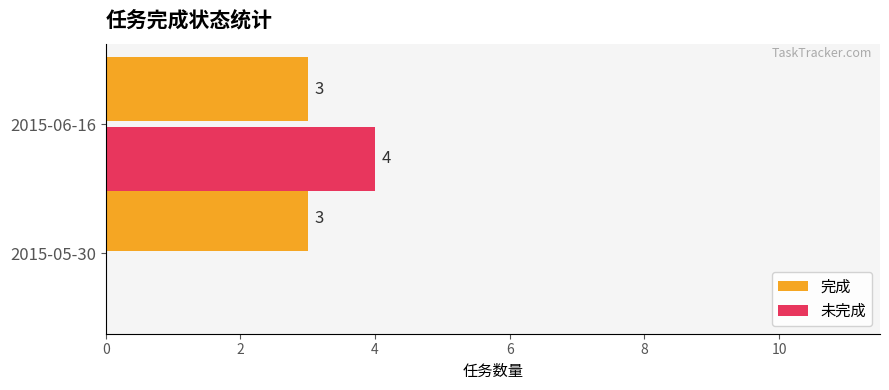

At which label does 未完成 reach its peak?

2015-06-16